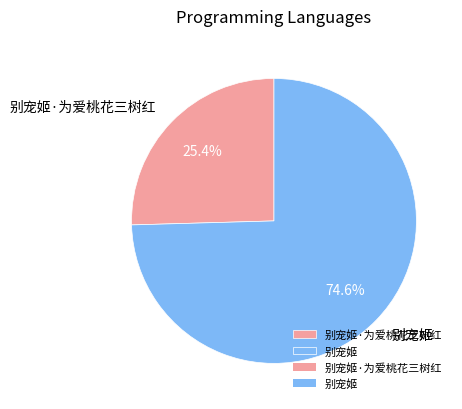

Count the number of slices in the pie.

2